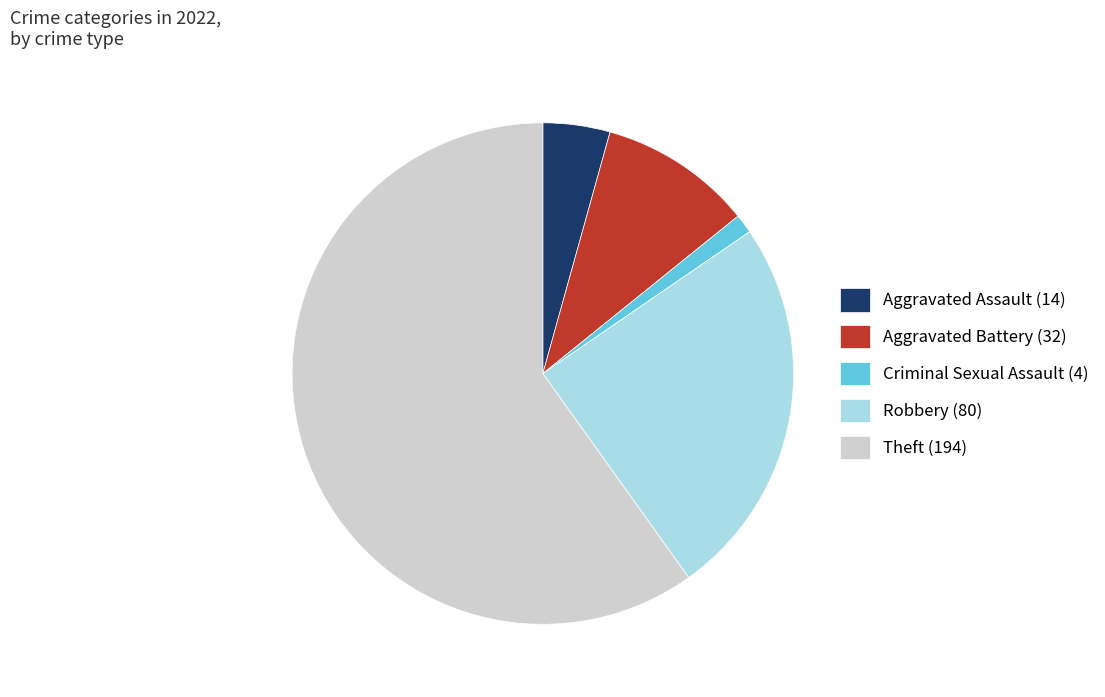

Rank the categories by value from lowest to highest.

Criminal Sexual Assault (4), Aggravated Assault (14), Aggravated Battery (32), Robbery (80), Theft (194)